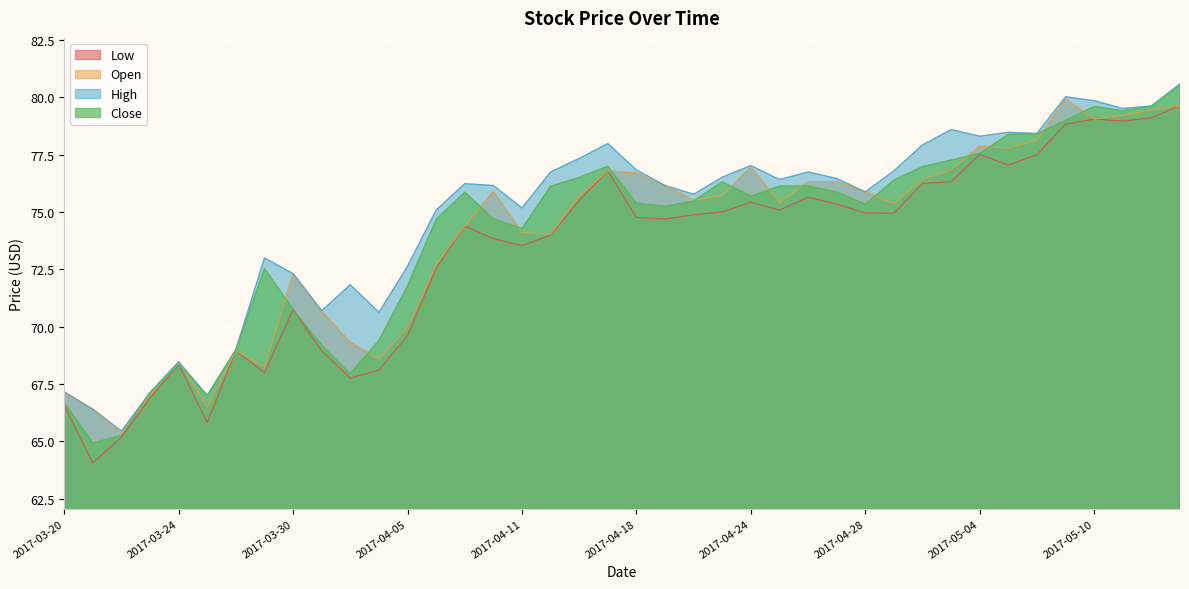

At which category is the sum across all series the highest?

2017-05-15